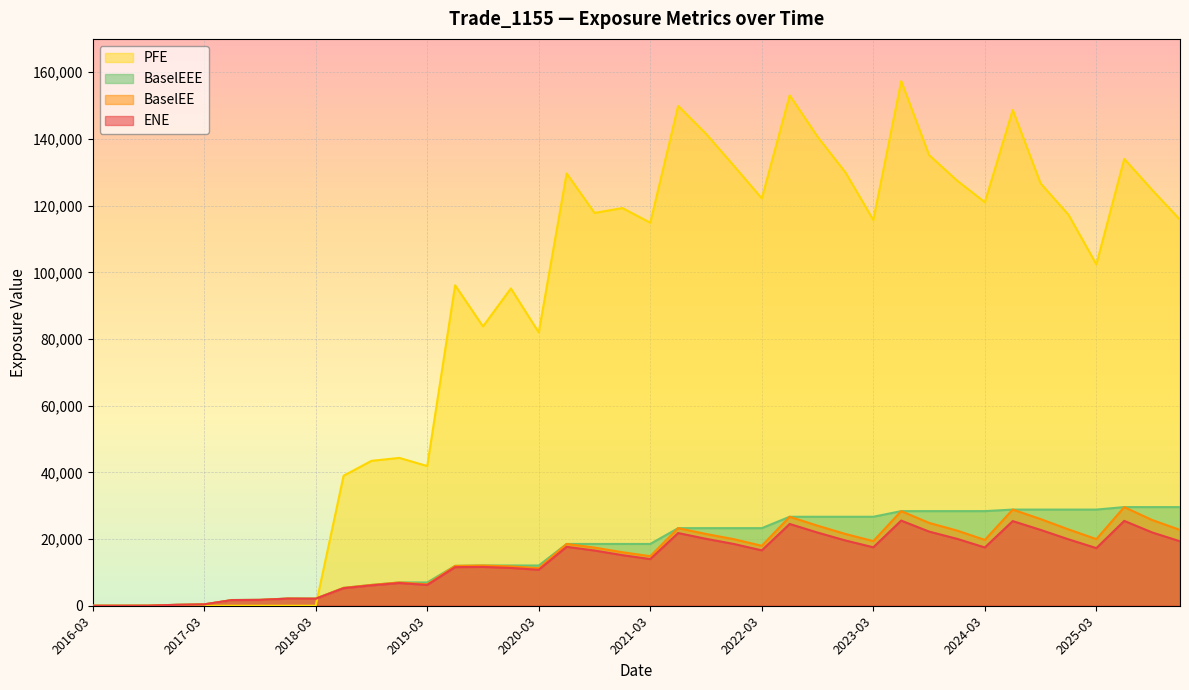

Does the chart display data point markers on the line(s)?

No